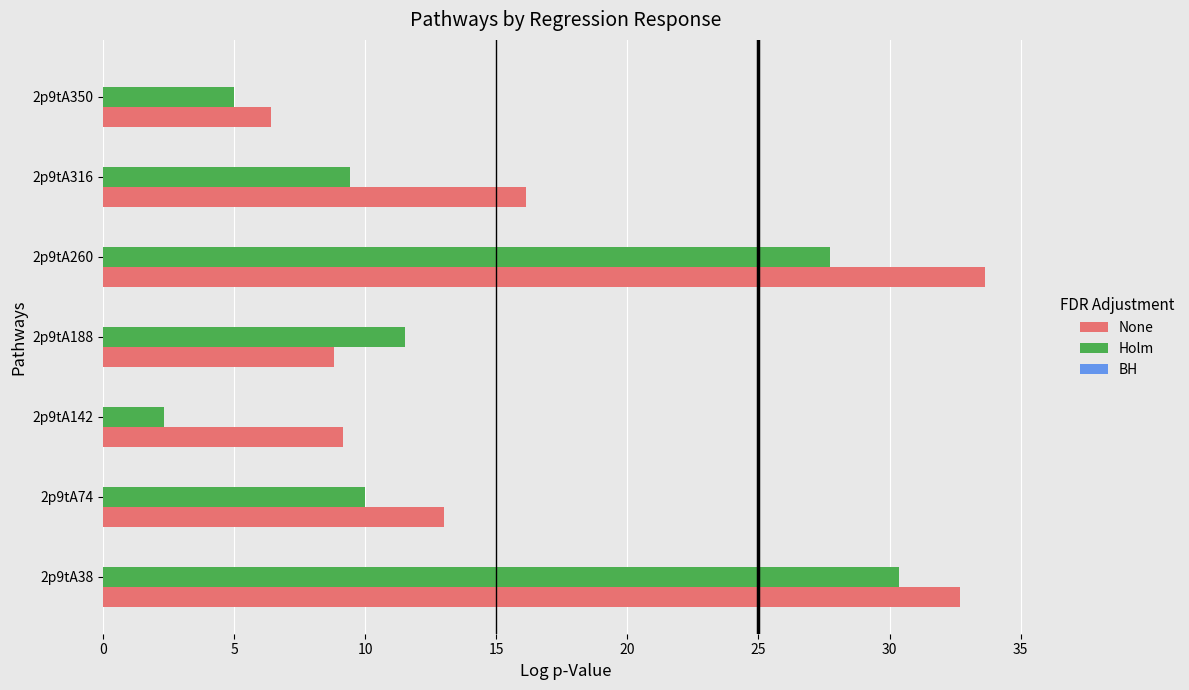

What is the difference between the second highest and second lowest values in the None series?

23.9